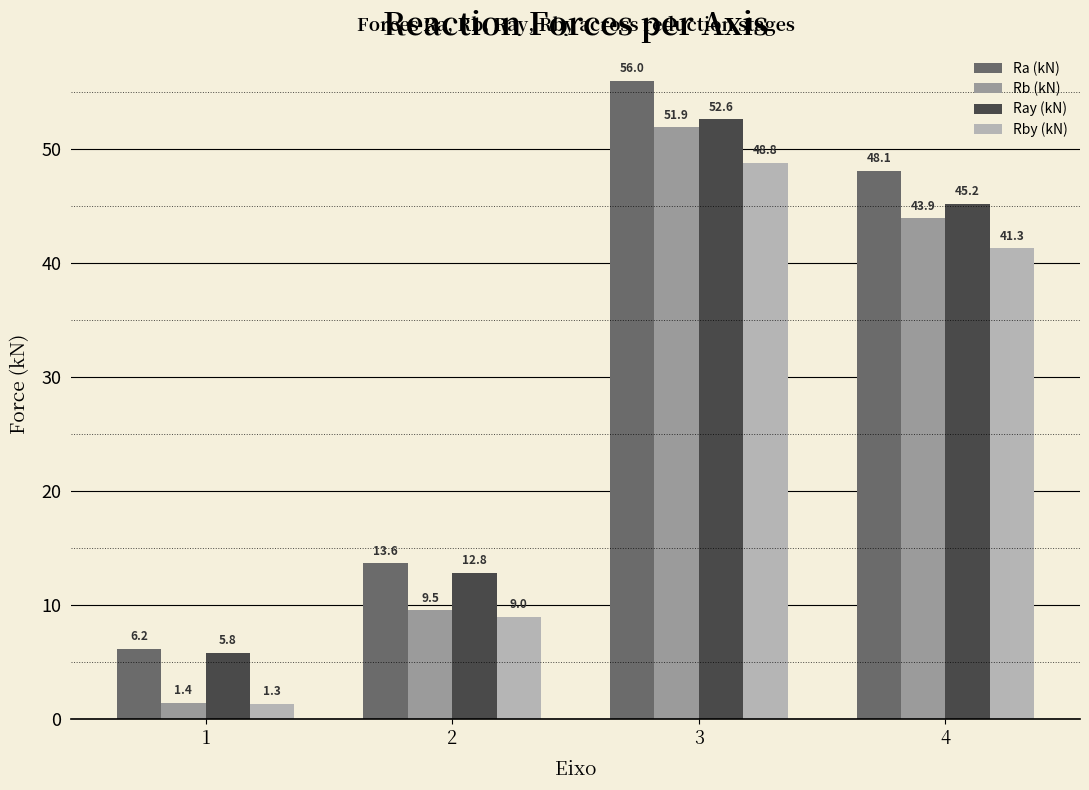

How many groups of bars are there?

4